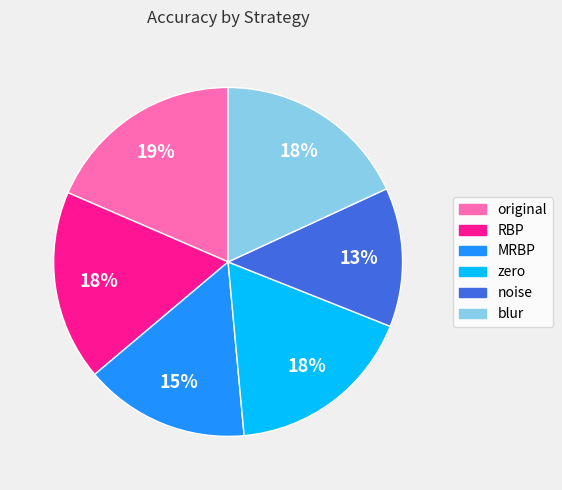

What is the smallest slice in the pie chart?

noise